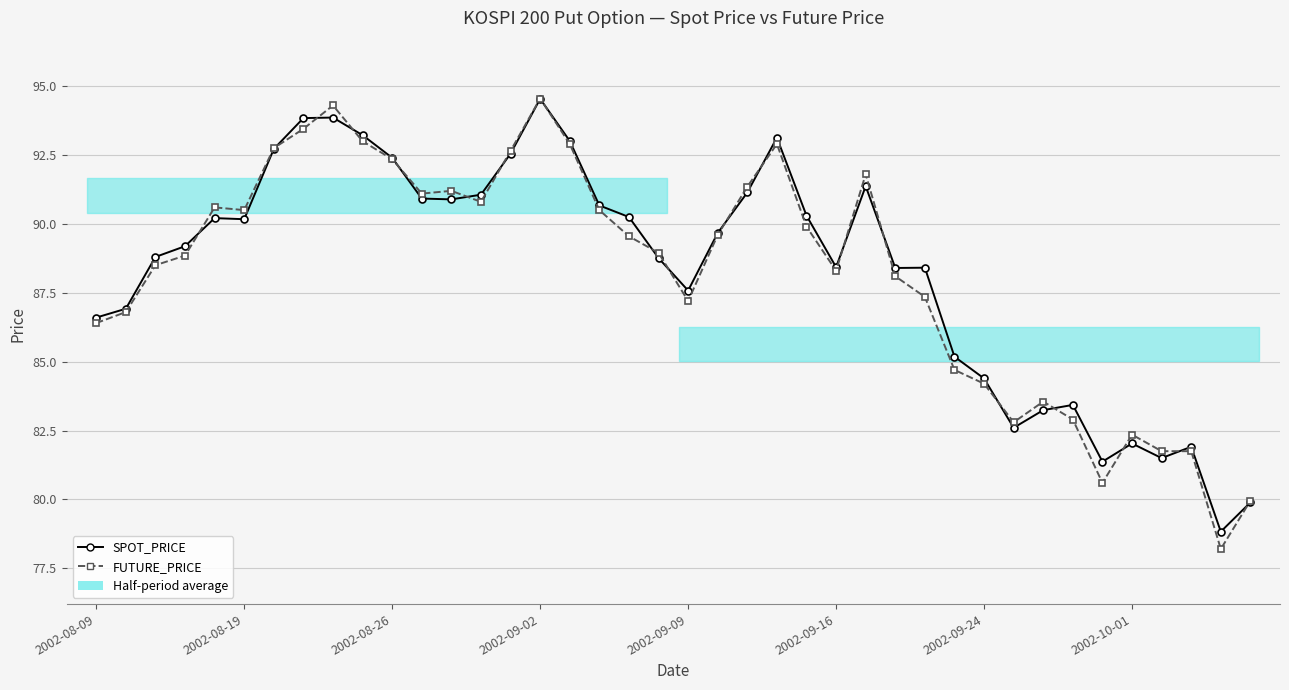

Is the value of SPOT_PRICE at 16 greater than the value of FUTURE_PRICE at 25?

Yes